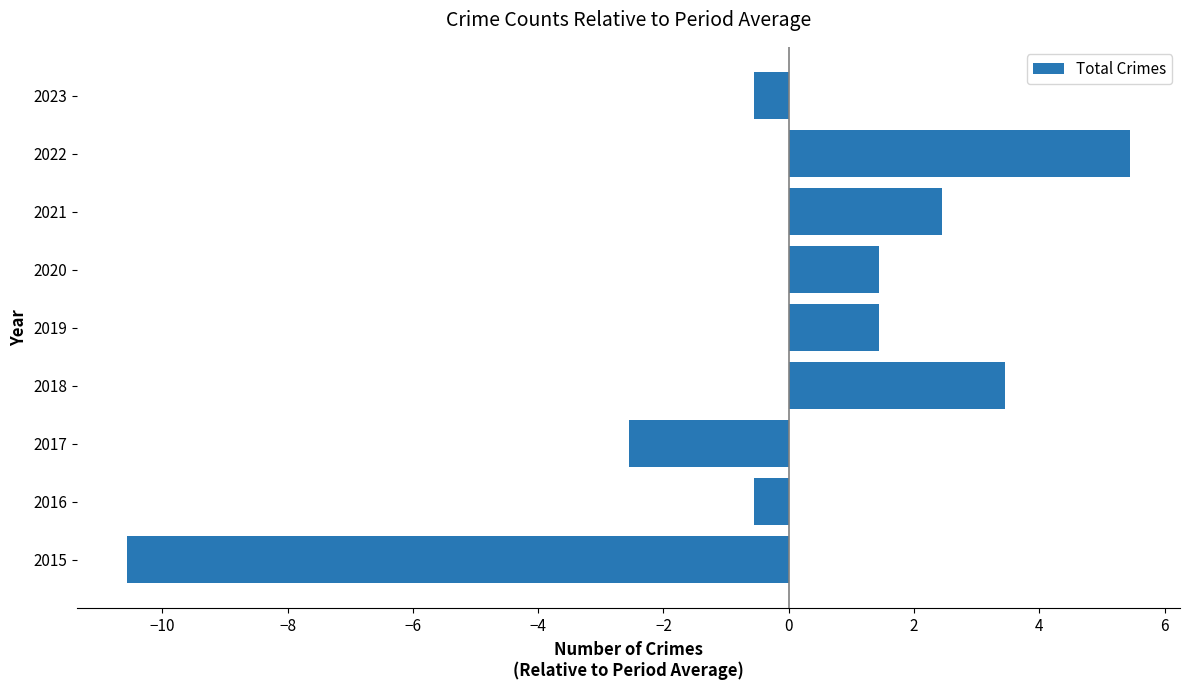

What is the difference between the maximum and second lowest values?

8.0